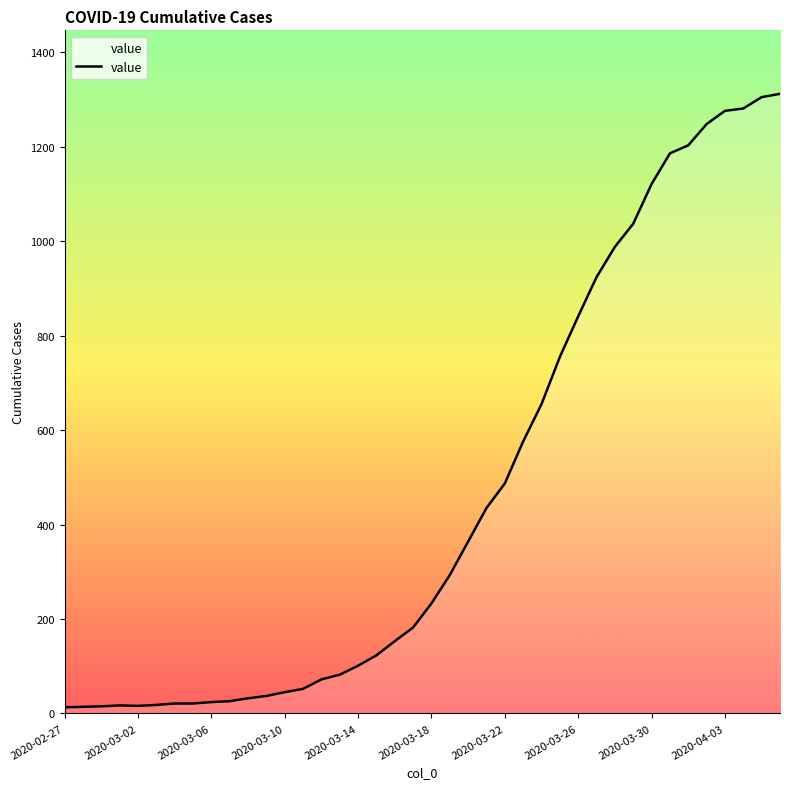

What is the greatest value displayed?

1312